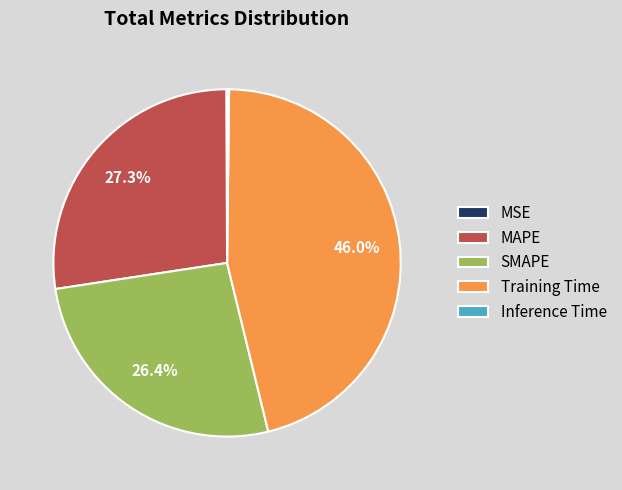

Does Training Time account for over 50% of the chart?

No